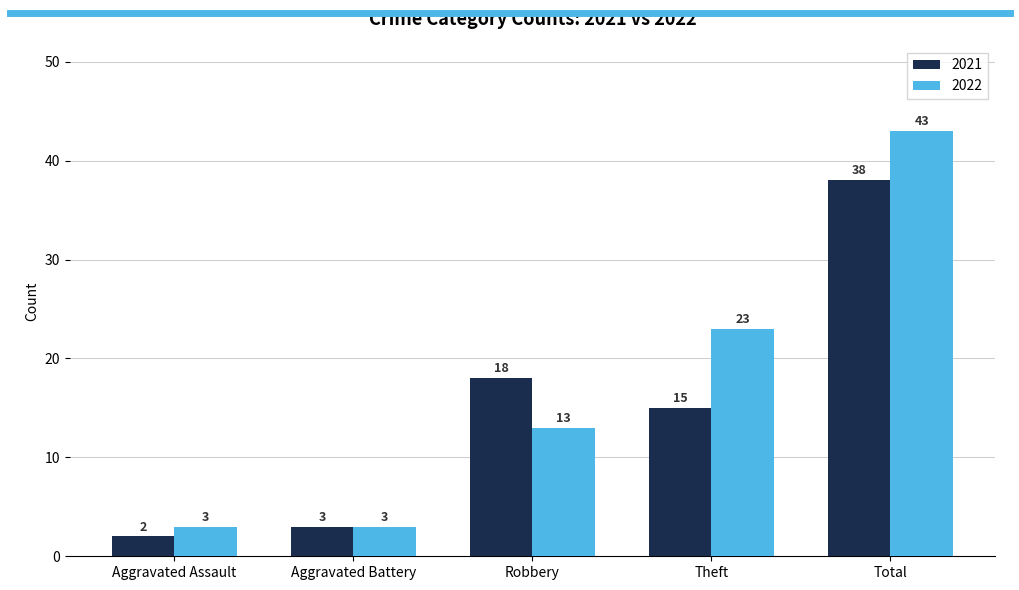

What are all the series names shown in the legend?

2021, 2022